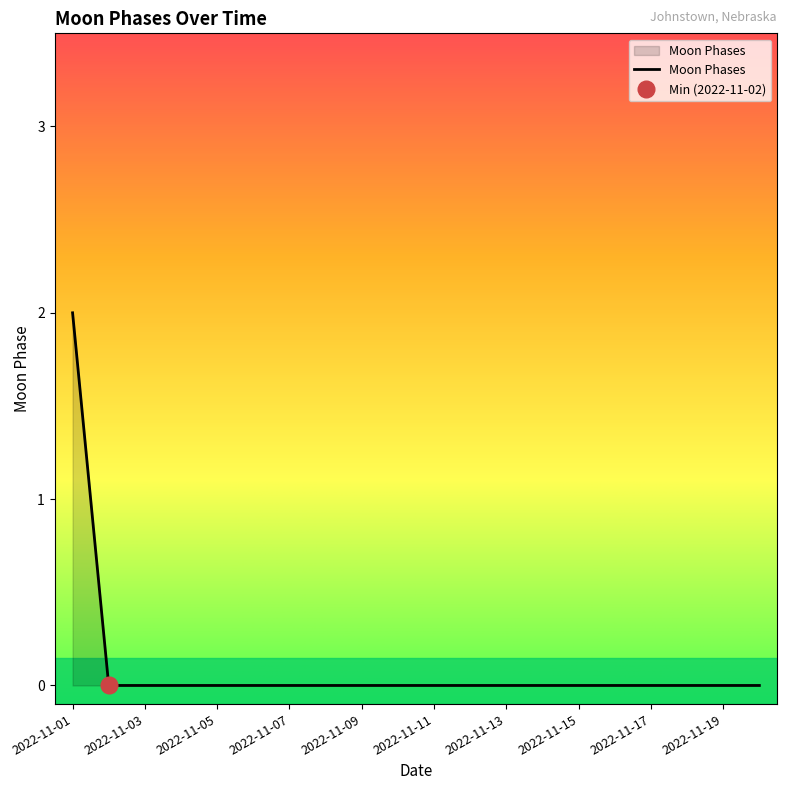

Which has a higher value, 2022-11-03 or 2022-11-13?

2022-11-03